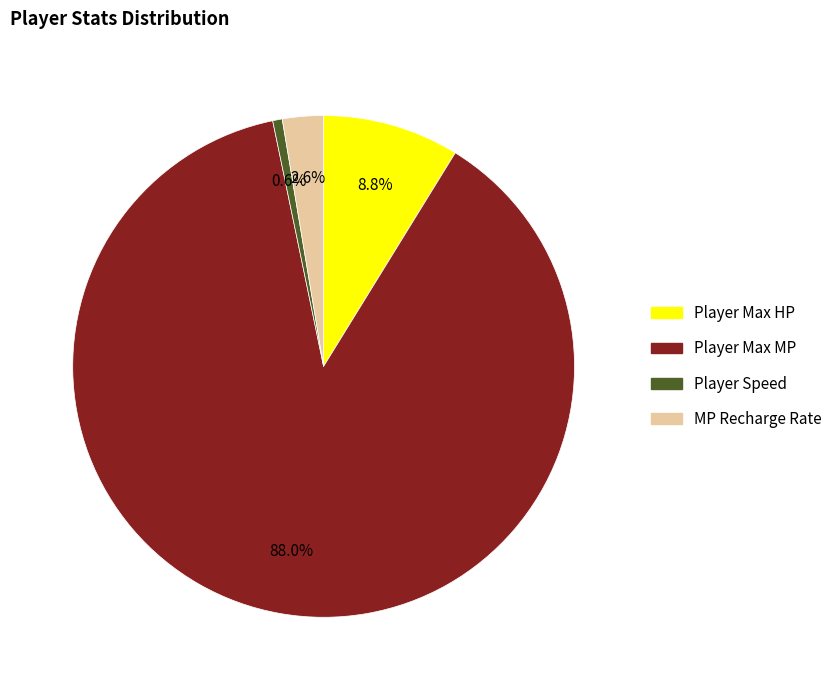

Approximately how many times larger is the value at Player Max MP compared to Player Speed?

142.9